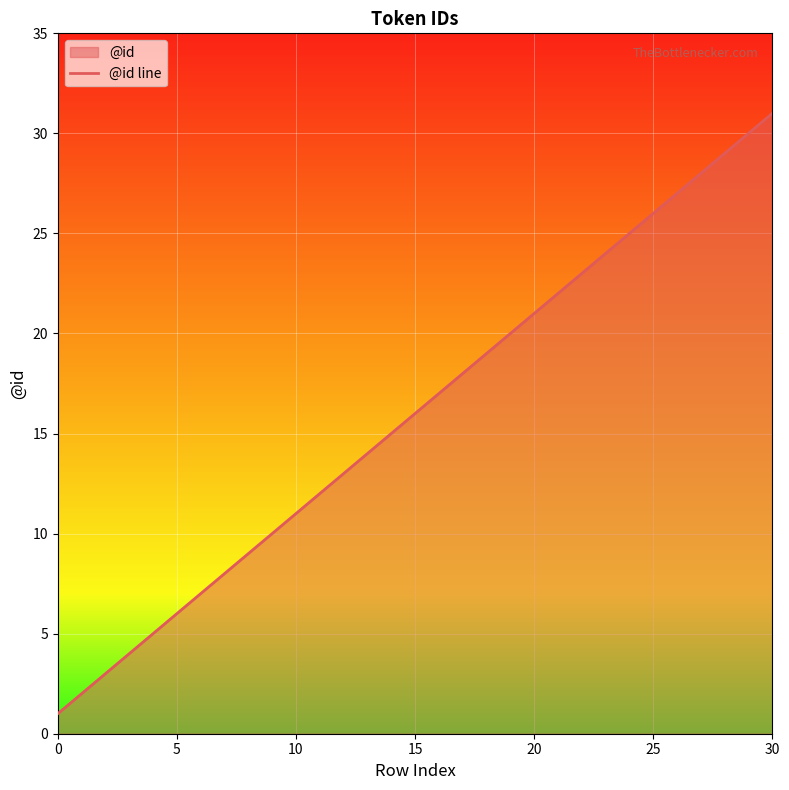

What is the sum of the values at 25 and 14?

41